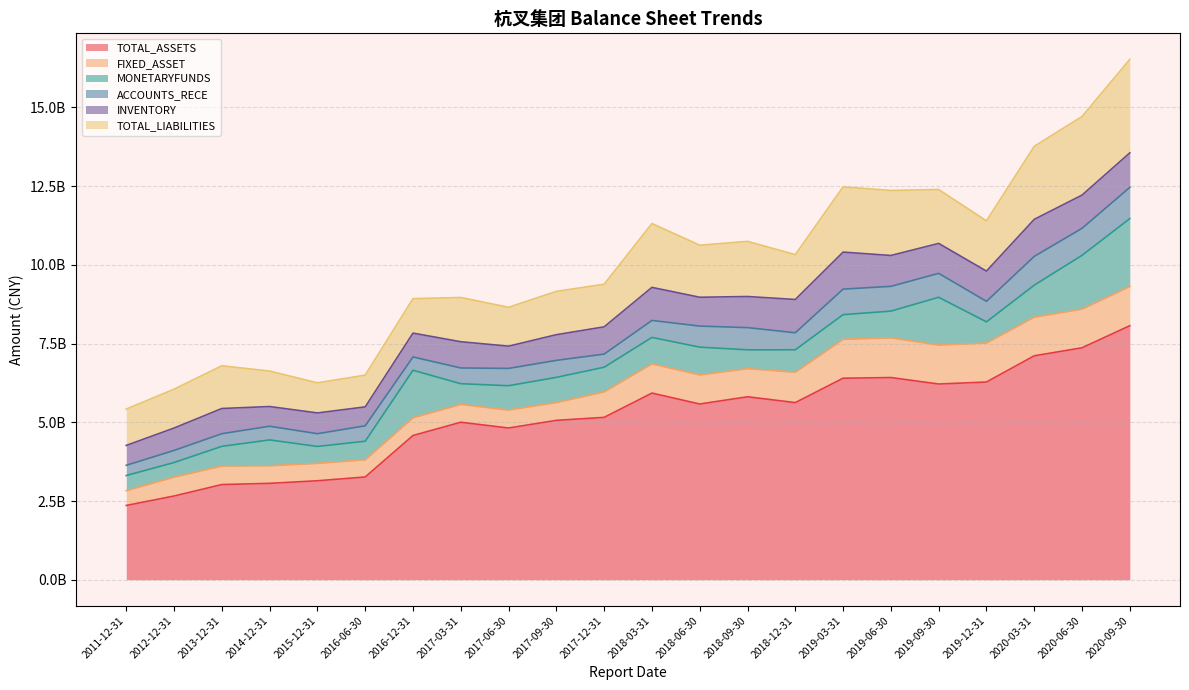

What is the label of the 11th point from the left?

2017-12-31